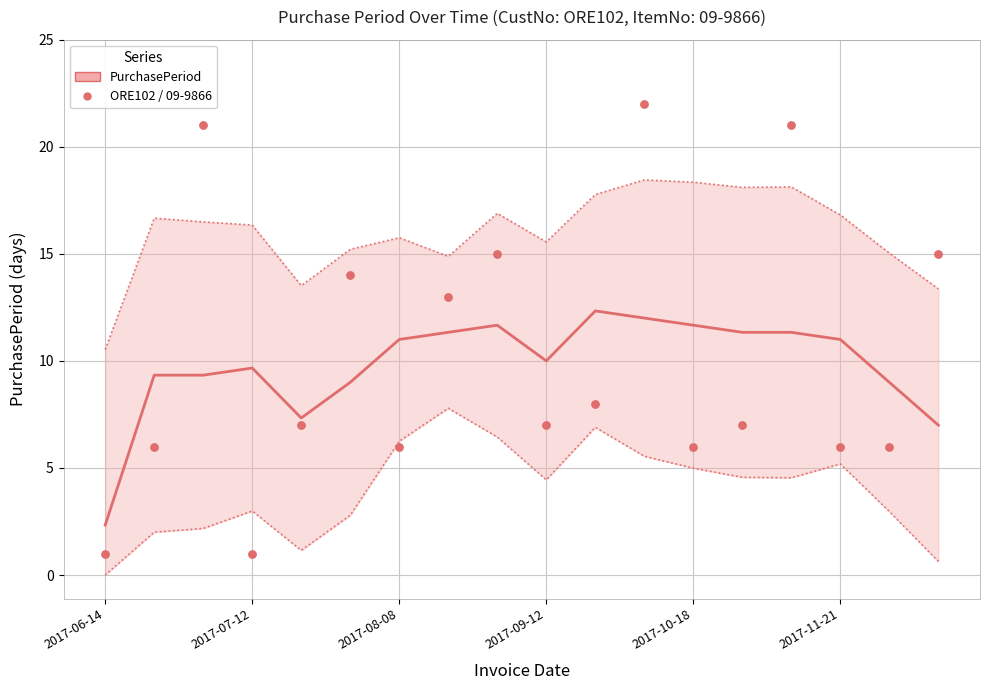

What is the ratio of the value at 17 to the value at 2017-10-18?

1.0